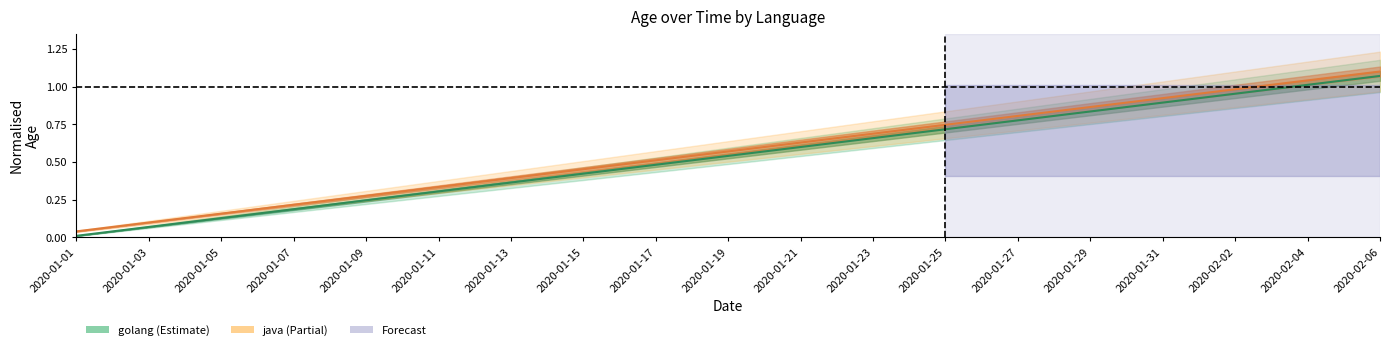

What are all the series names shown in the legend?

golang, java